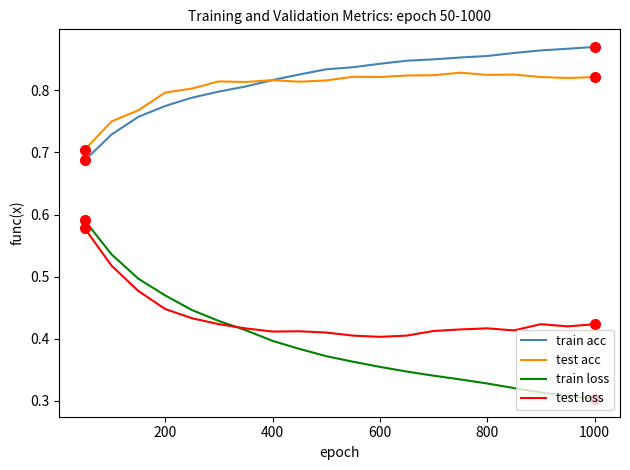

True or false: test acc and test loss intersect in this chart.

False